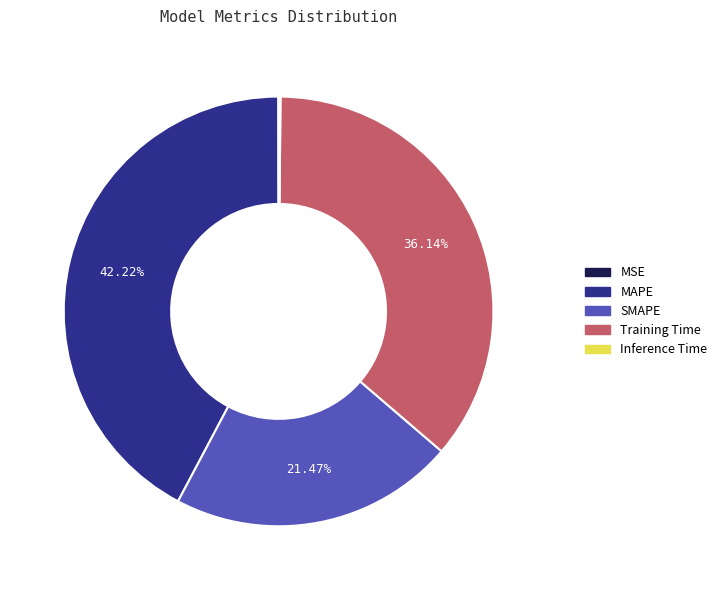

Which slice is the largest?

MAPE